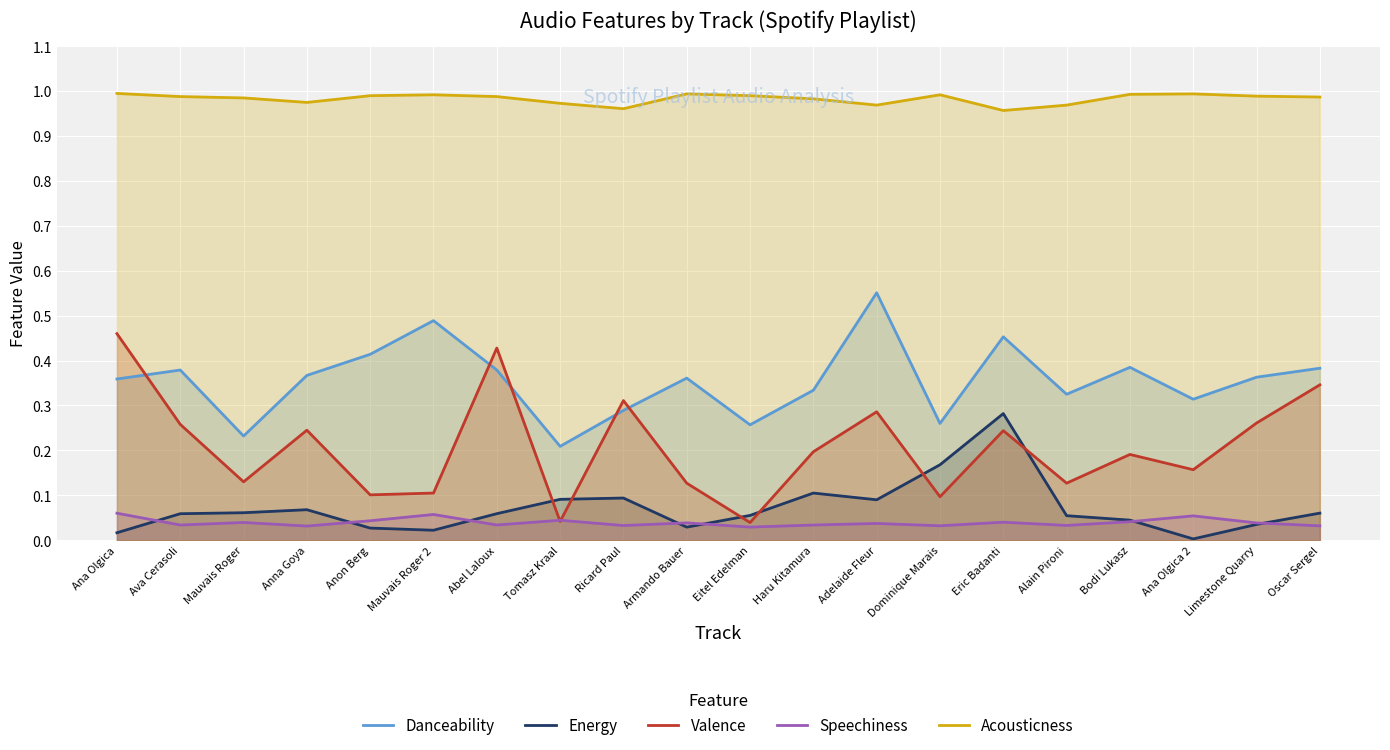

True or false: Speechiness has a value of 0.0 at Limestone Quarry.

True